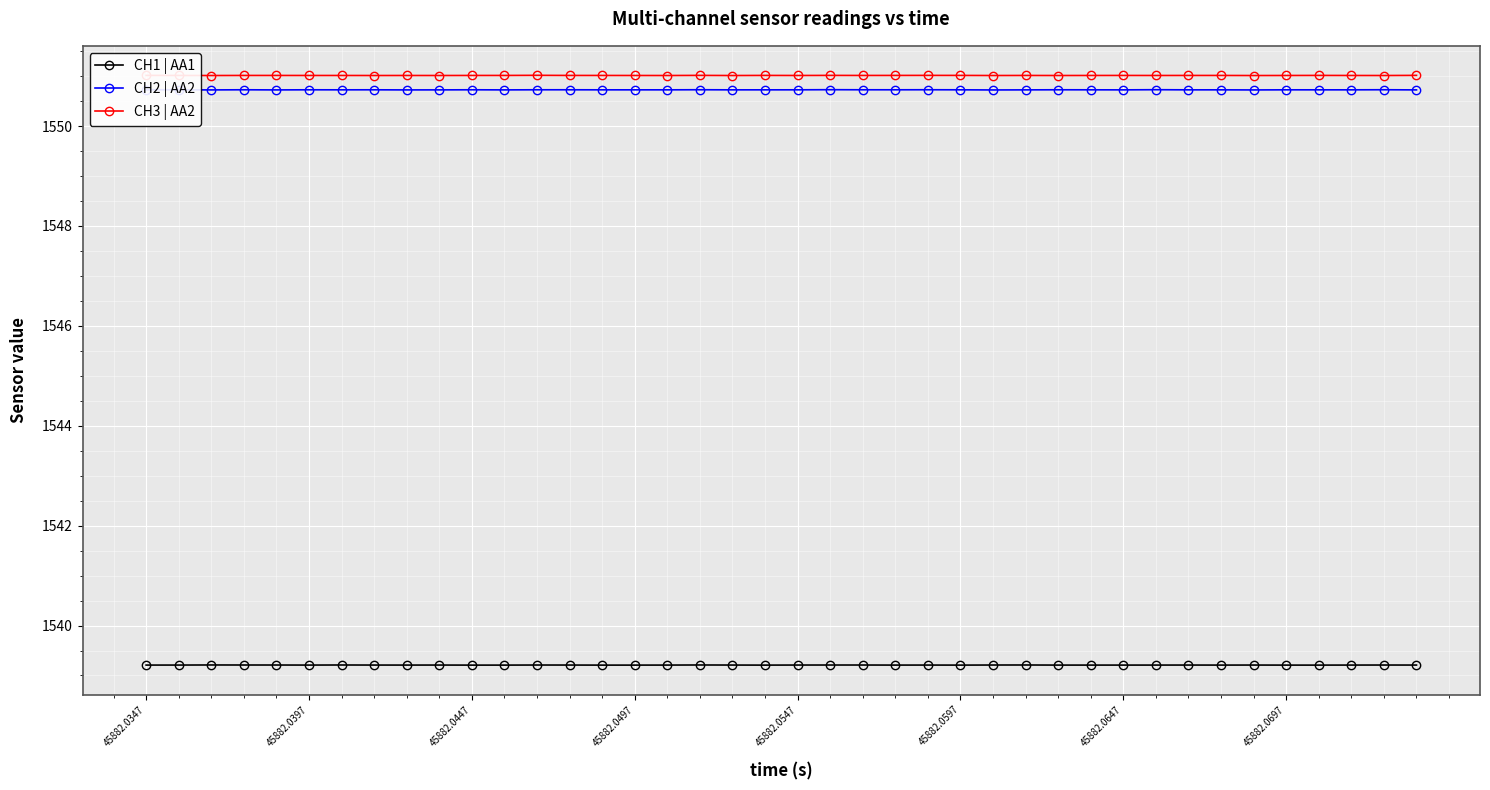

Count the CH1 | AA1 values in the range 1539 to 1540.

40